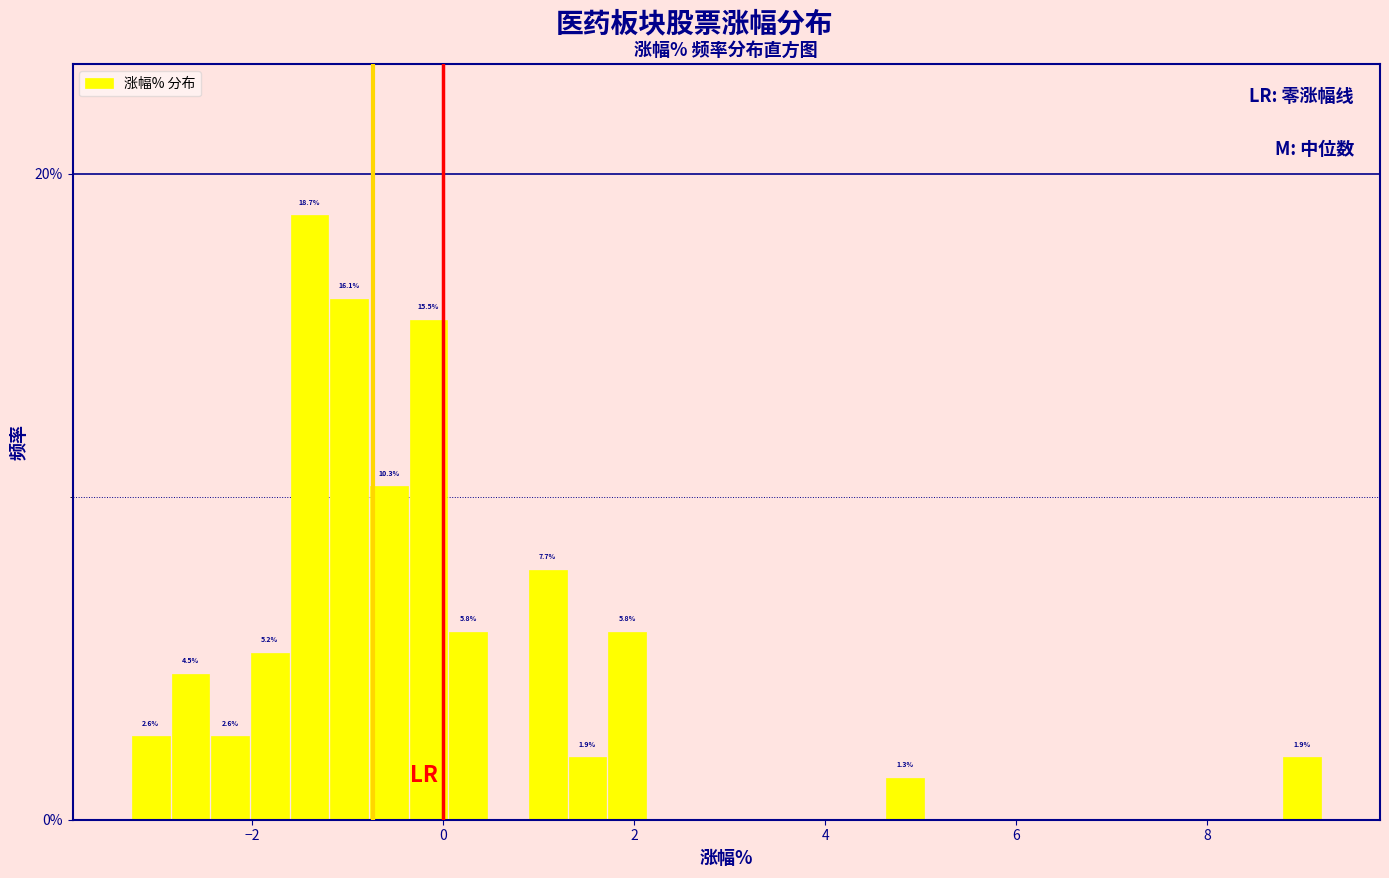

Read against the x-axis, roughly where is the centre of the tallest bar?

-1.4